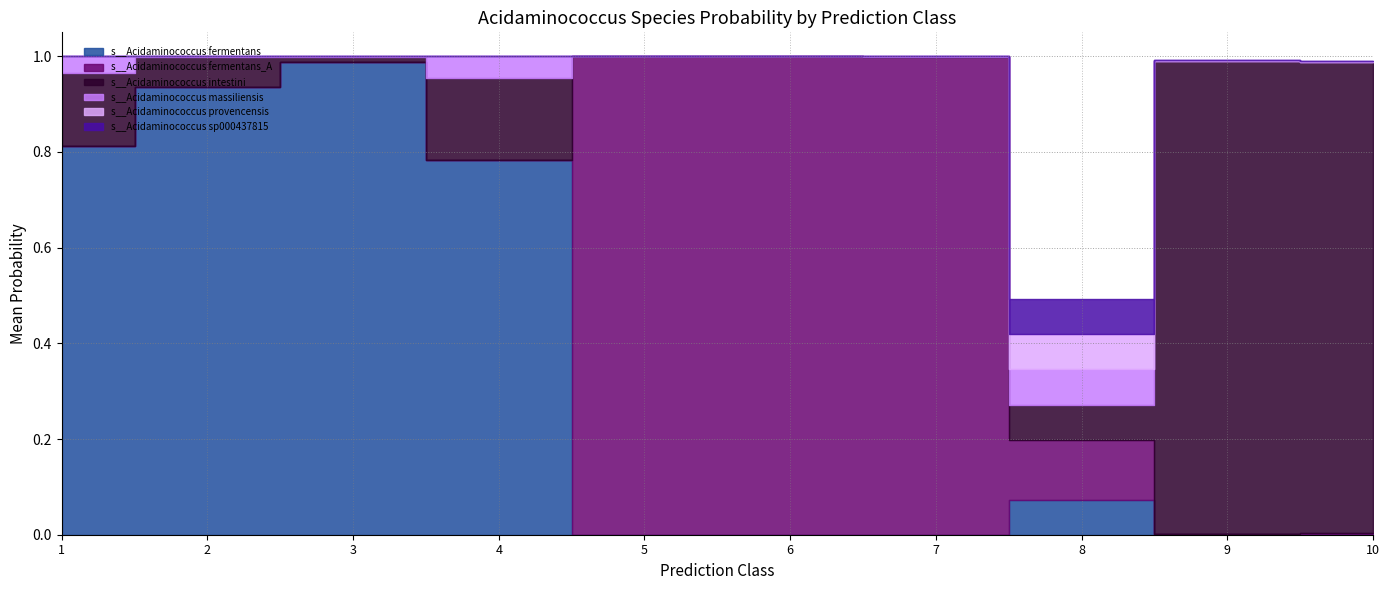

Reading left to right, transcribe all the data shown in this chart.

s__Acidaminococcus fermentans: 0.8	0.9	1.0	0.8	0.0	0.0	0.0	0.1	0.0	0.0
s__Acidaminococcus fermentans_A: 0.0	0.0	0.0	0.0	1.0	1.0	1.0	0.1	0.0	0.0
s__Acidaminococcus intestini: 0.2	0.1	0.0	0.2	0.0	0.0	0.0	0.1	1.0	1.0
s__Acidaminococcus massiliensis: 0.0	0.0	0.0	0.0	0.0	0.0	0.0	0.1	0.0	0.0
s__Acidaminococcus provencensis: 0.0	0.0	0.0	0.0	0.0	0.0	0.0	0.1	0.0	0.0
s__Acidaminococcus sp000437815: 0.0	0.0	0.0	0.0	0.0	0.0	0.0	0.1	0.0	0.0